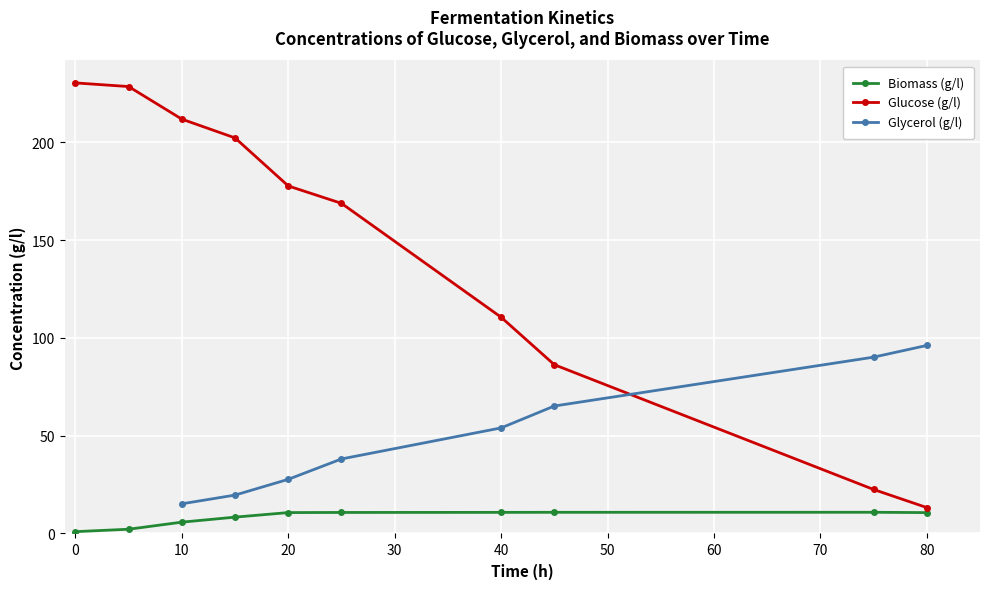

True or false: Glucose (g/l) has a value of 230.4 at 0.

True